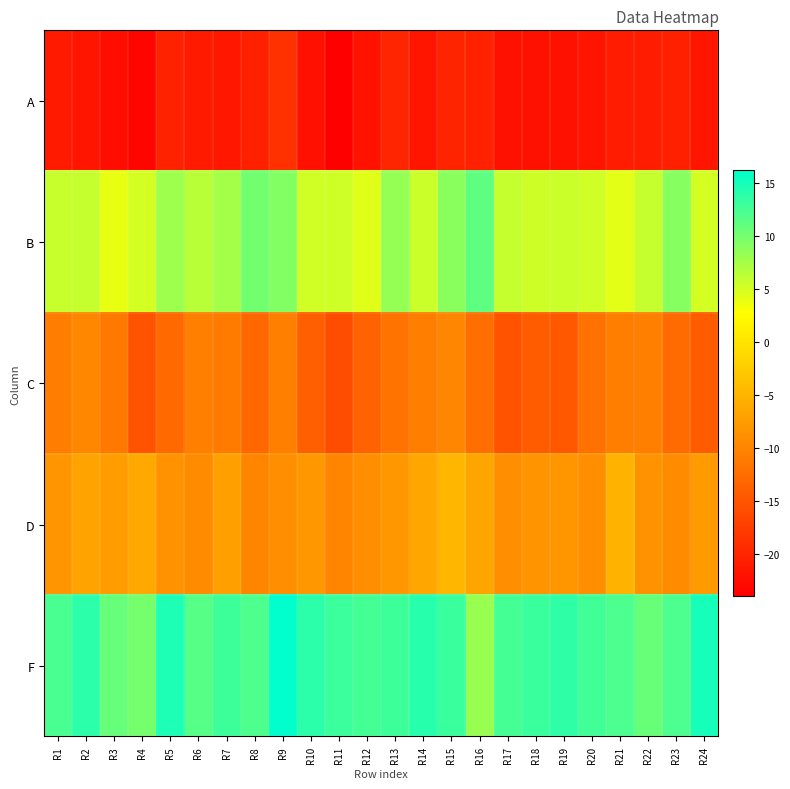

What is the spread (max minus min) of values at R9?

35.0